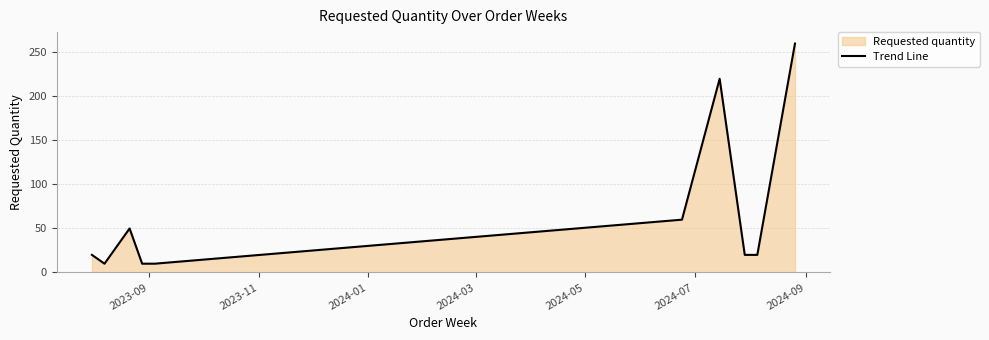

Reading right to left, extract all data points from this chart.

260	20	20	220	60	10	10	50	10	20